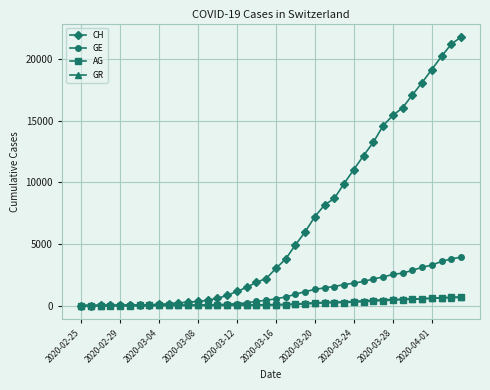

Which series has the largest total across all categories?

CH